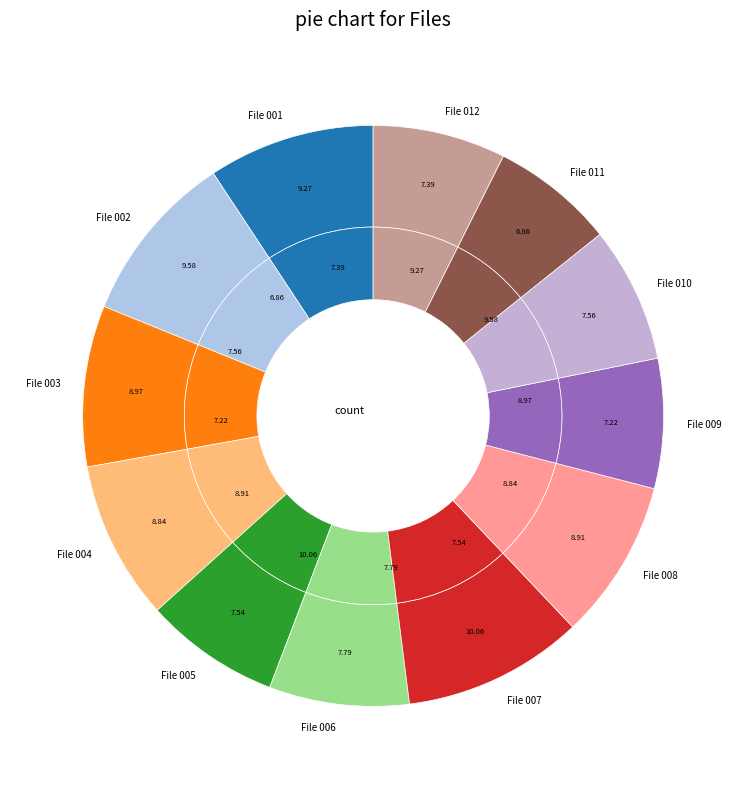

Approximately how many times larger is the value at File 004 compared to File 009?

1.2